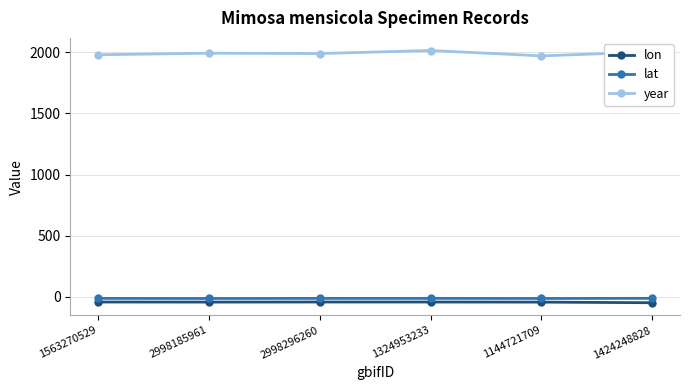

What is the label of the 4th point from the right?

2998296260